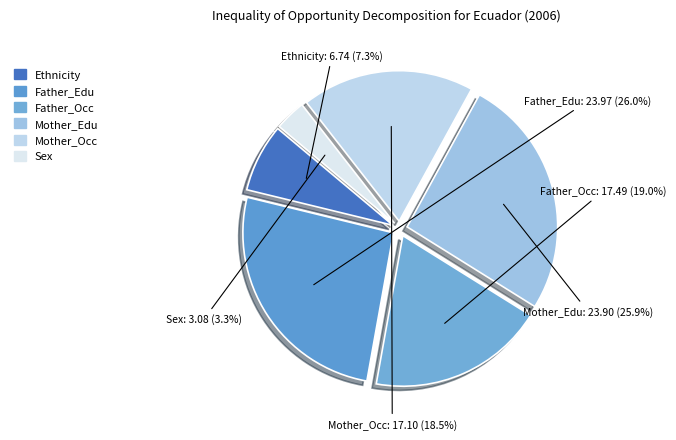

Between Sex and Mother_Edu, which is larger?

Mother_Edu